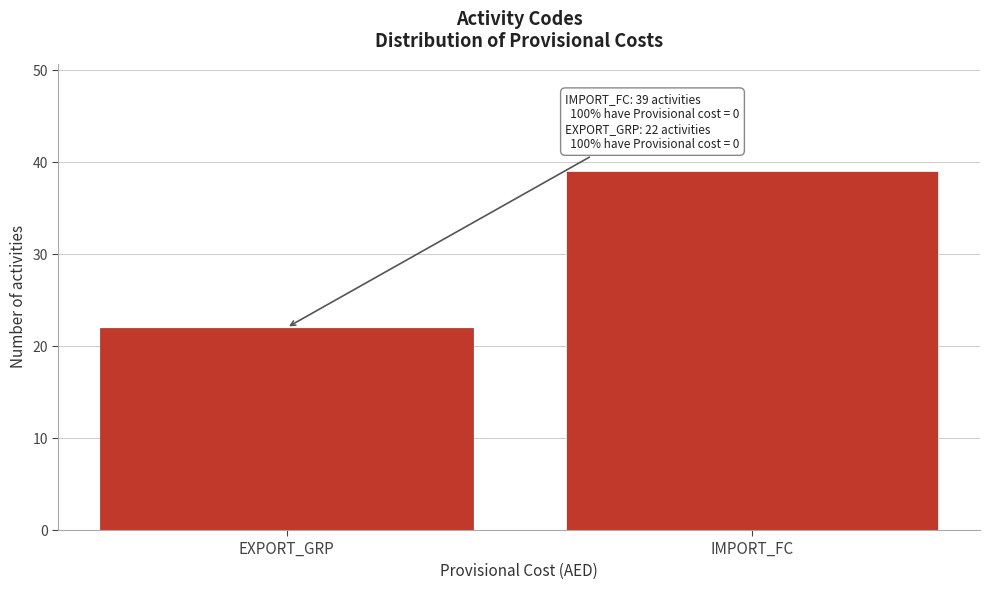

Reading left to right, list all the values displayed in this chart.

EXPORT_GRP=22	IMPORT_FC=39